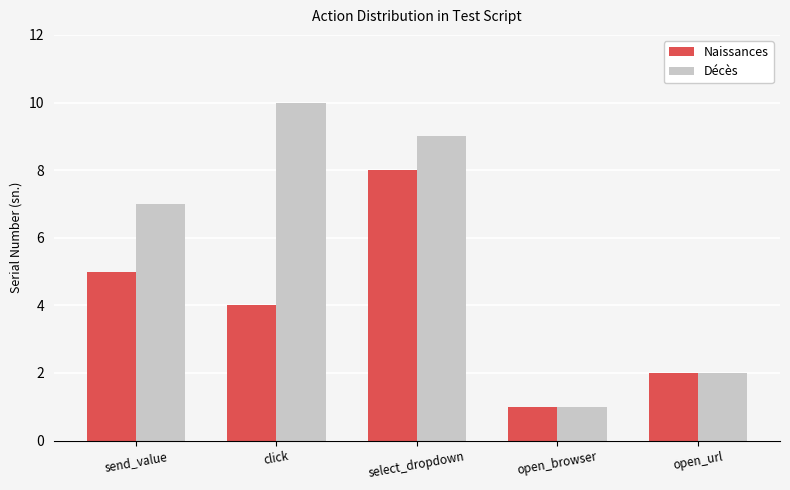

How many values in the Naissances series are below 4?

2